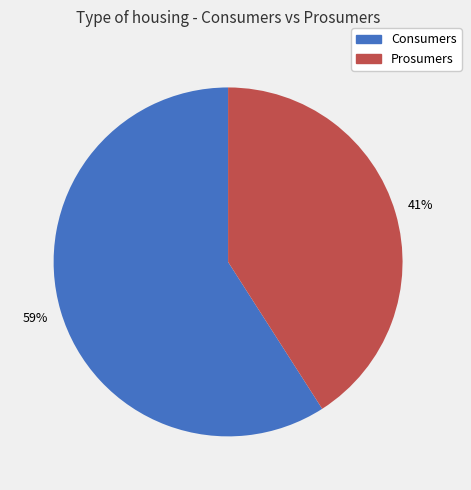

To the nearest percent, what portion does Prosumers represent?

41%